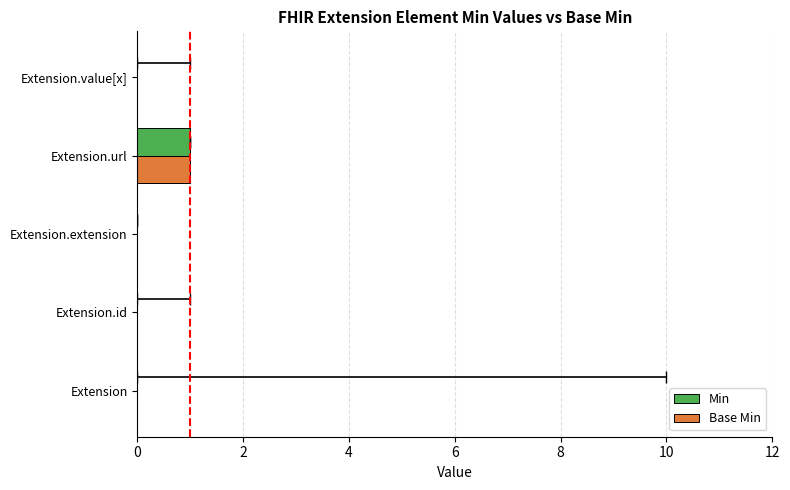

Which series has the largest total across all categories?

Min